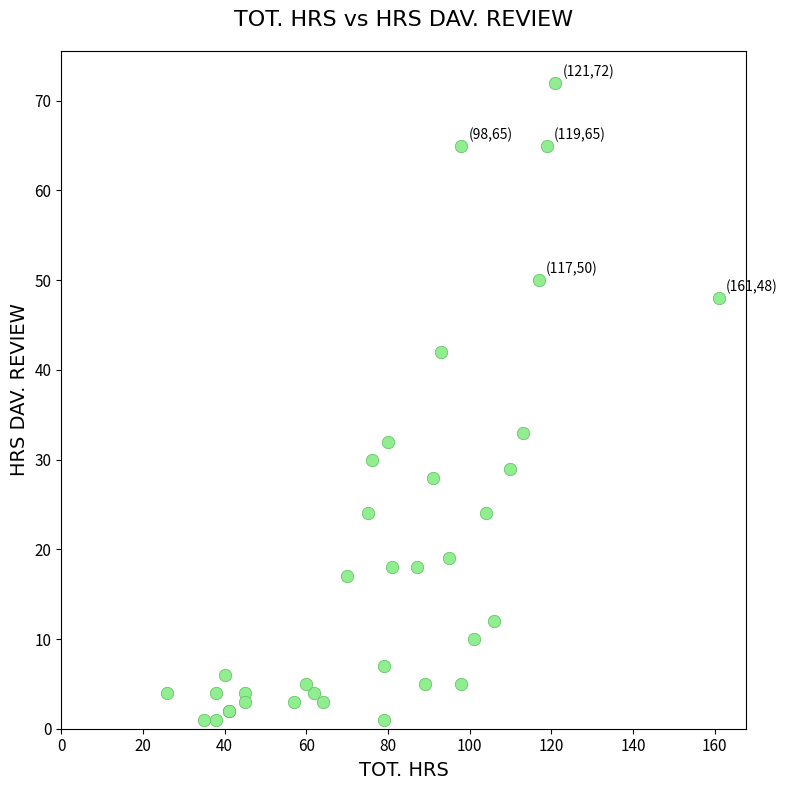

What Y value in the scatter plot is closest to 36?

33